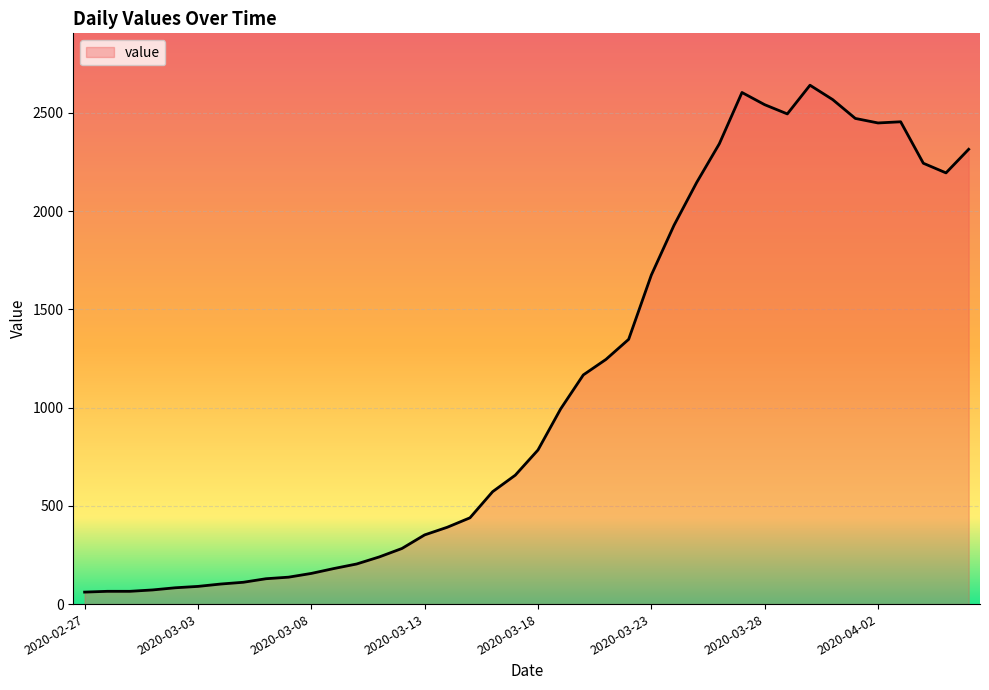

What is the minimum value shown in the chart?

61